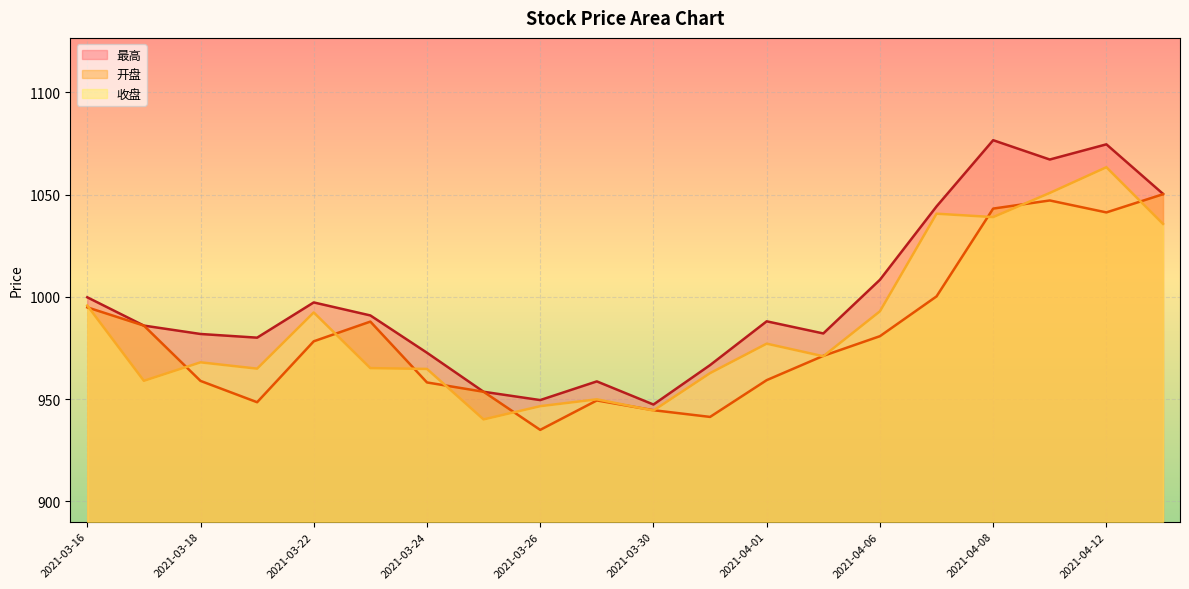

Rank the series at 2021-03-19 from highest to lowest value.

最高, 收盘, 开盘